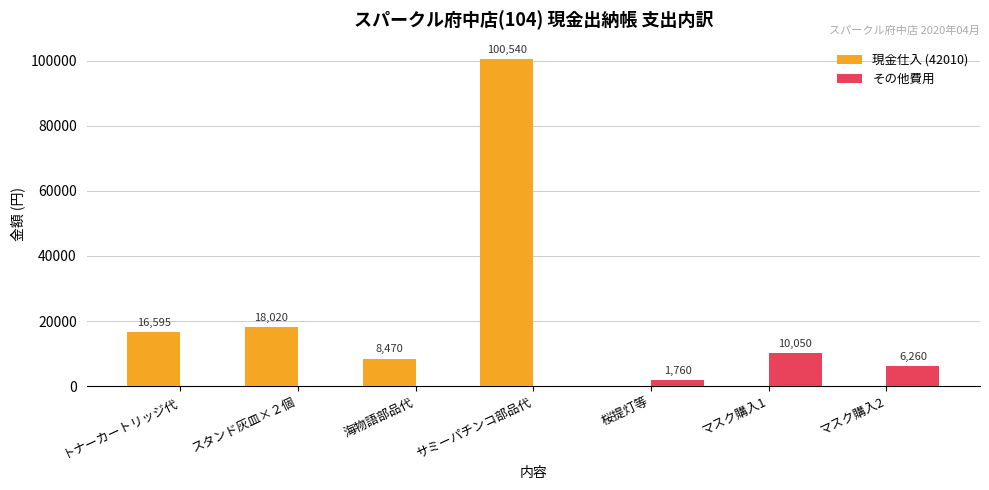

What is the average value of the 現金仕入 (42010) series?

20518